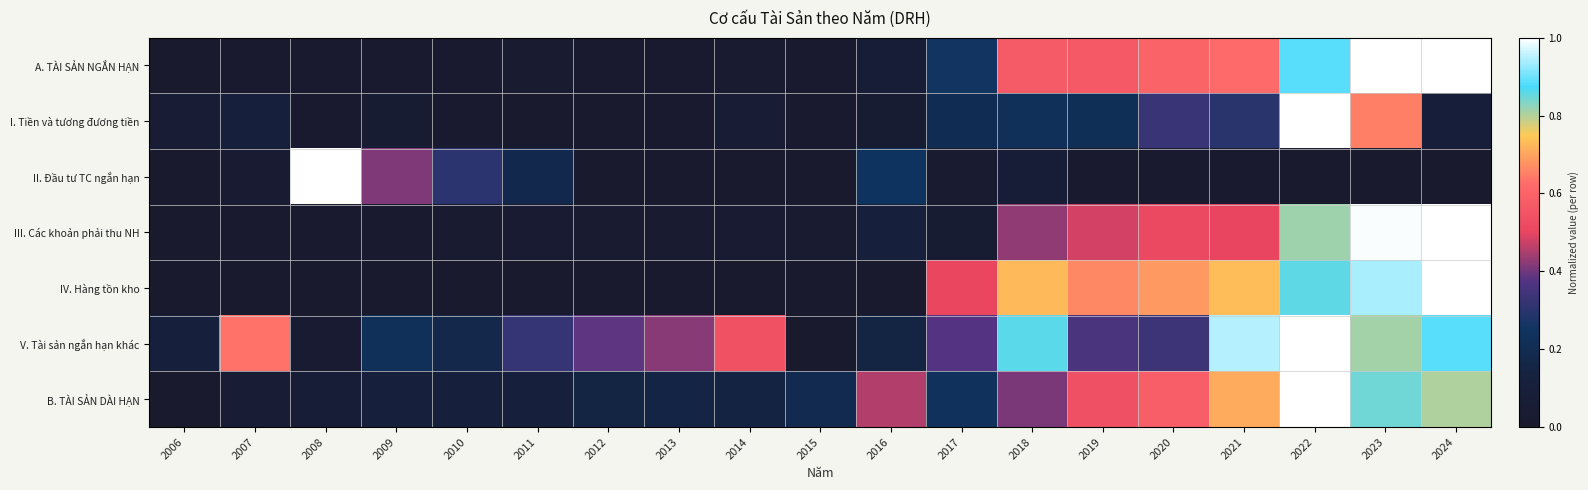

How many series are shown in this chart?

7